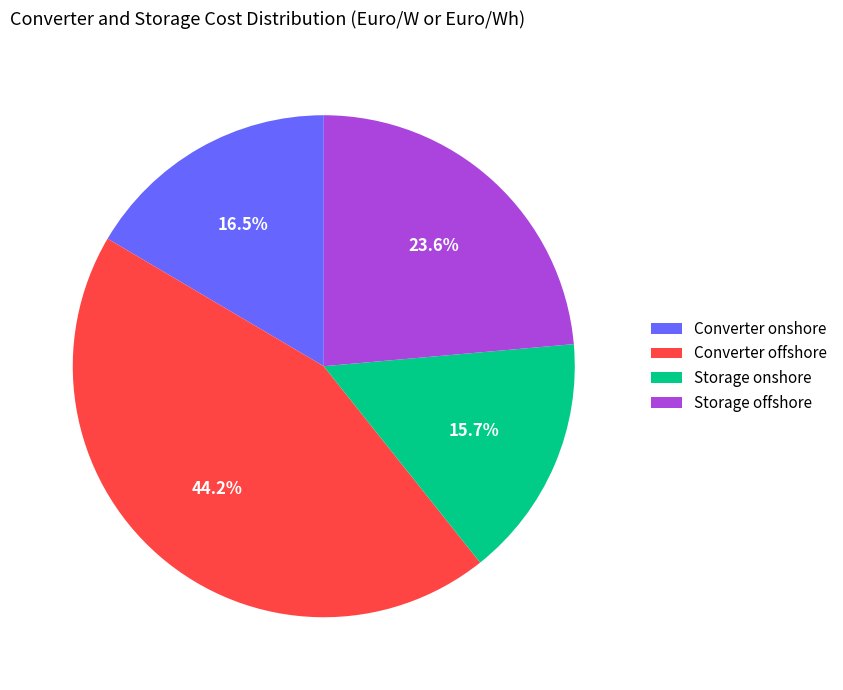

Rank the categories by value from lowest to highest.

Storage onshore, Converter onshore, Storage offshore, Converter offshore